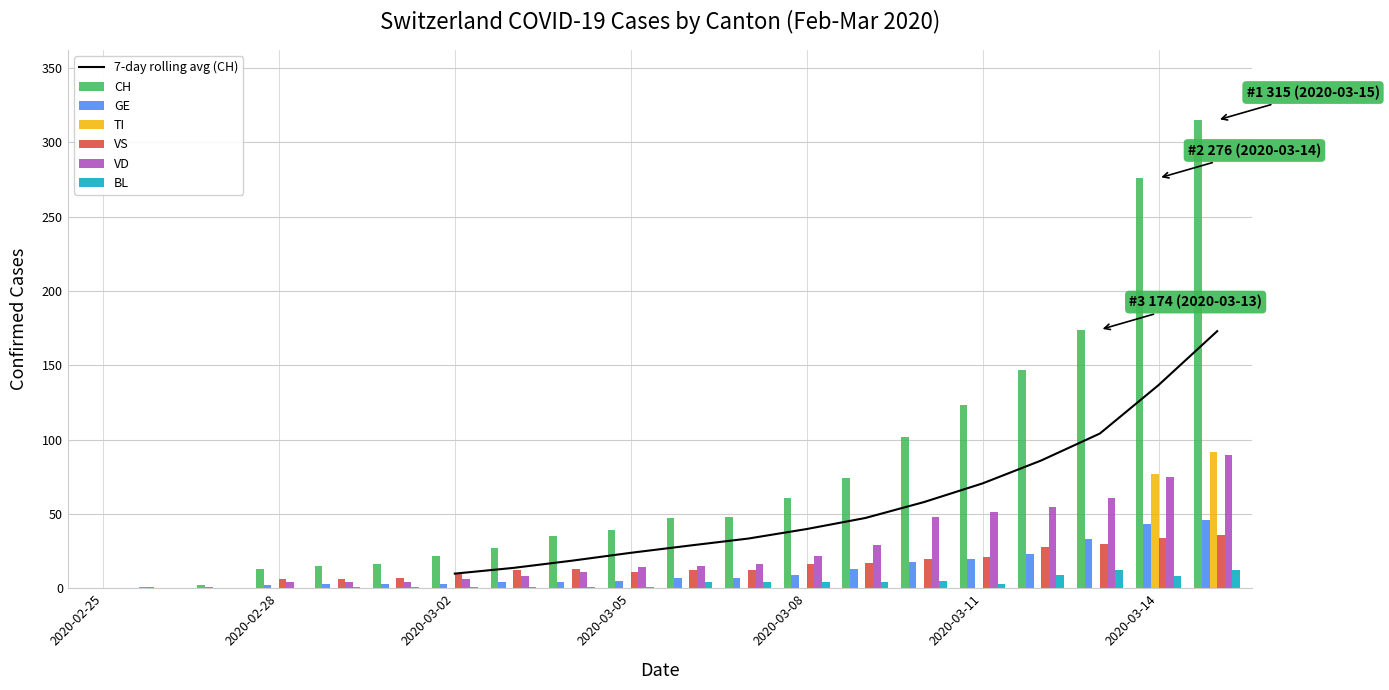

What is the total value across all series at 2020-02-27?

3